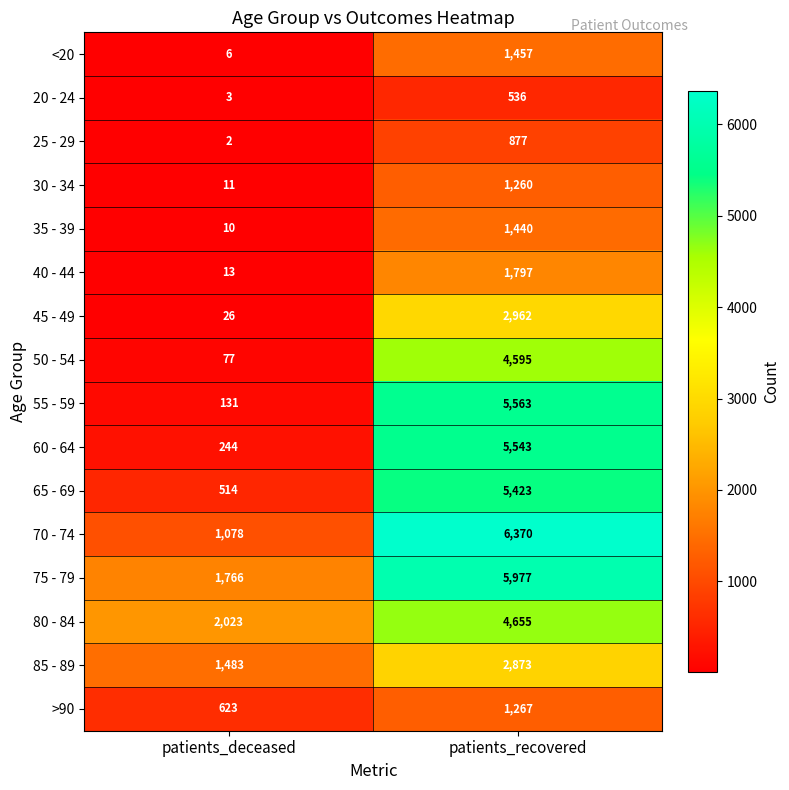

What is the difference between the maximum and minimum values in the 55 - 59 series?

5432